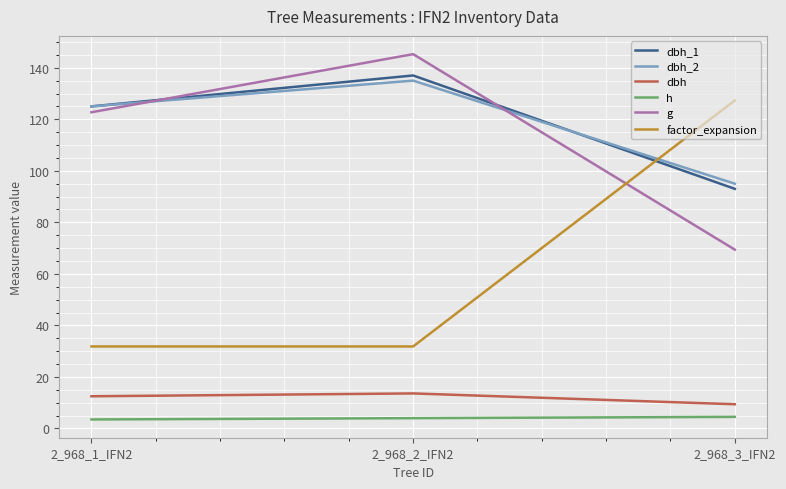

What is the smallest value displayed?

3.5